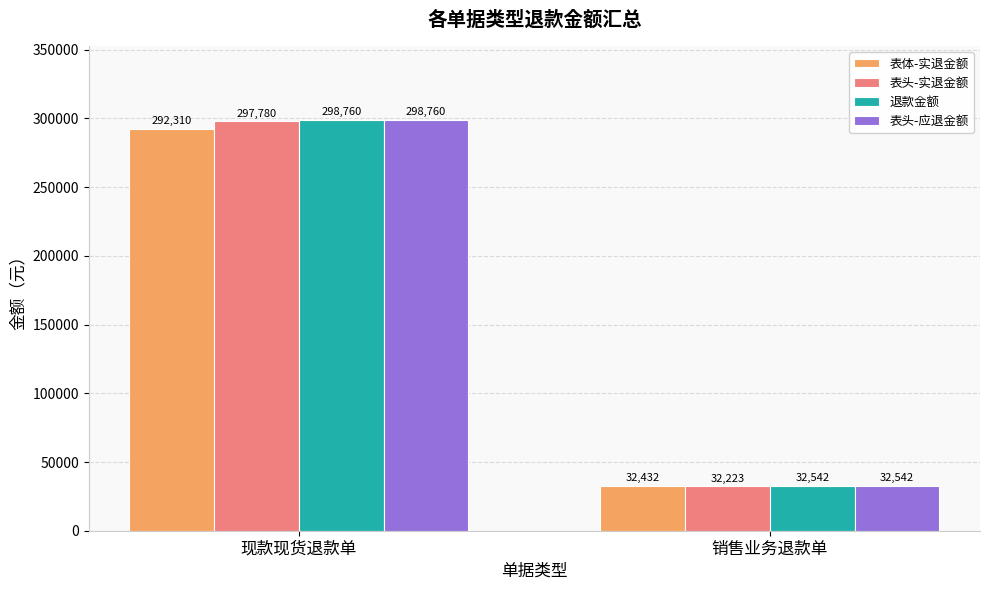

What is the highest value of the 表头-应退金额 series?

298760.0